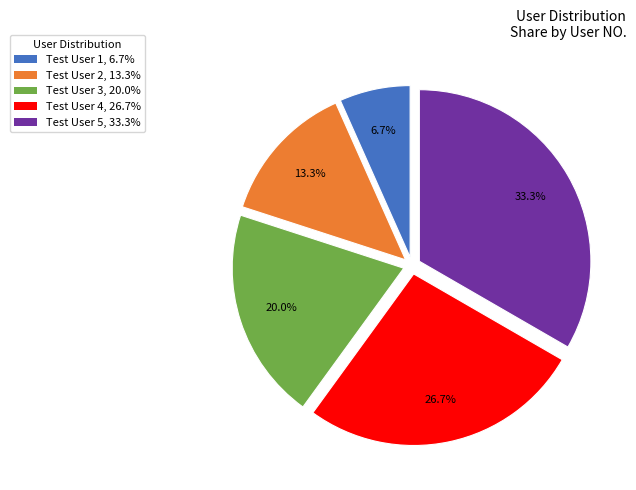

Do Test User 1 and Test User 4 together represent more than half of the pie?

No